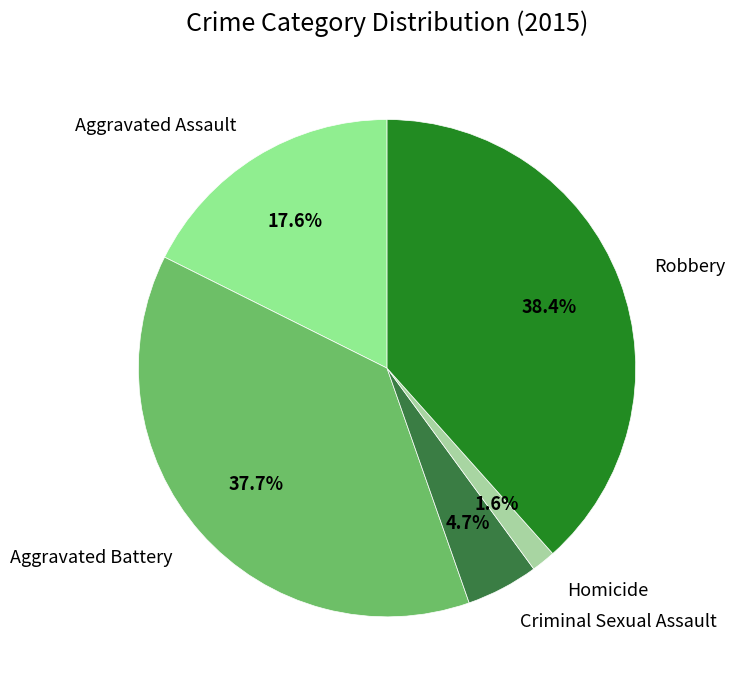

Which category has the smallest portion of the pie?

Homicide